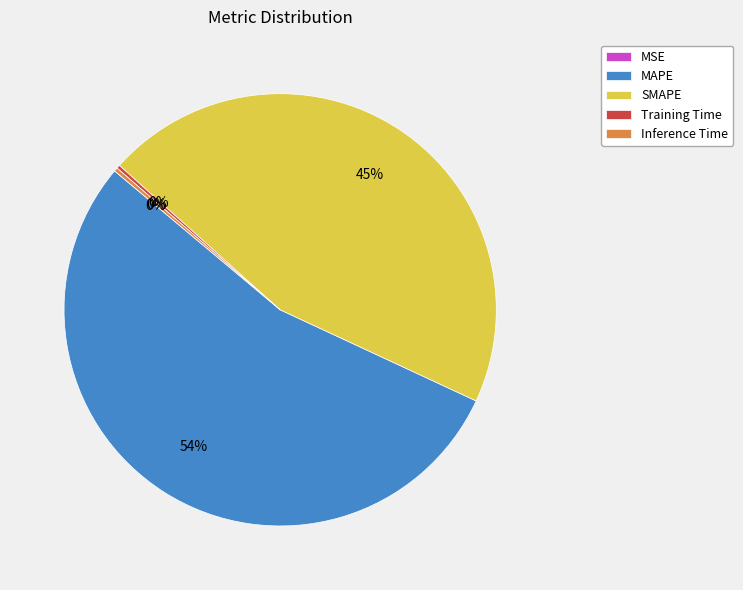

Which slice is the largest?

MAPE